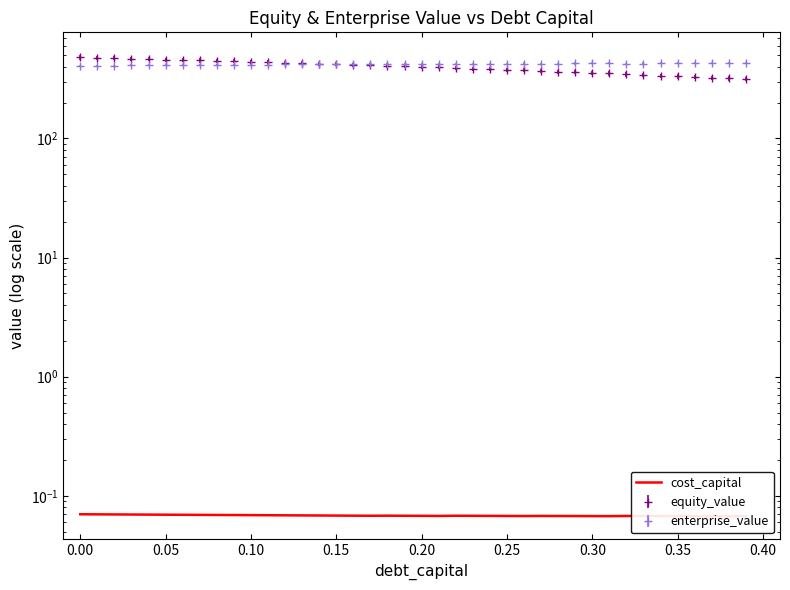

Does the chart display data point markers on the line(s)?

No